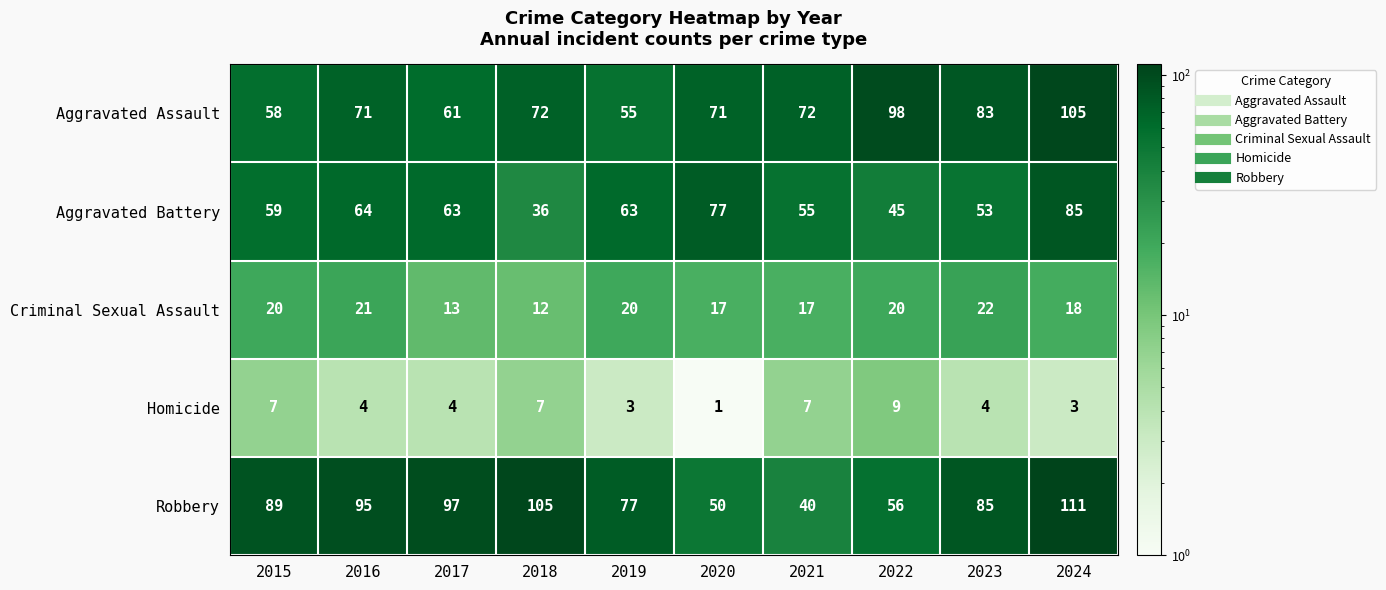

What is the difference between the Robbery values at 2018 and 2020?

55